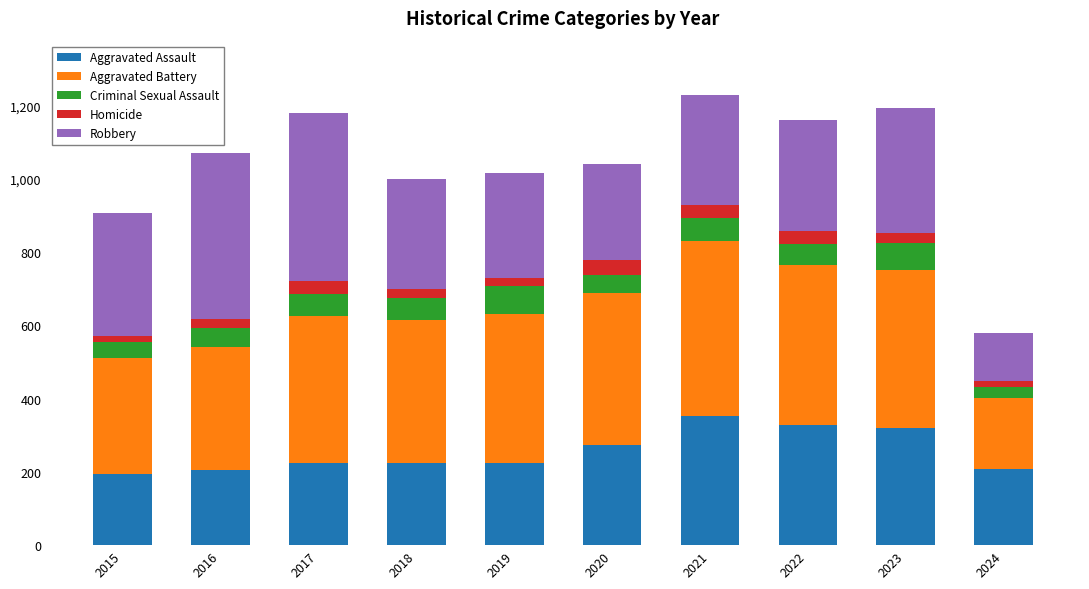

Does the chart contain stacked bars?

Yes